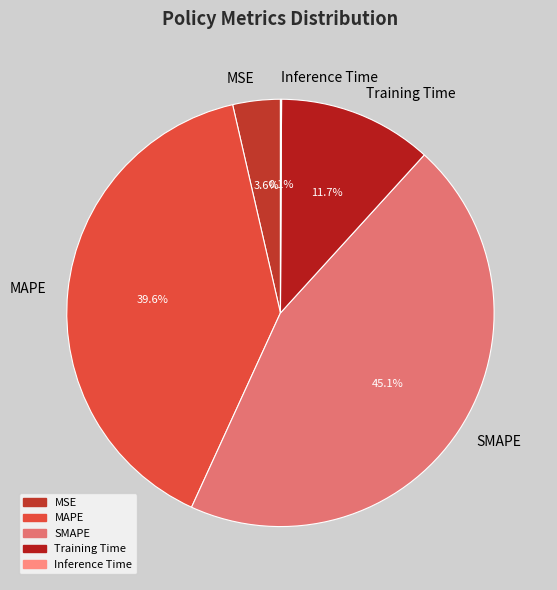

Is the sum of SMAPE and MSE greater than half?

No